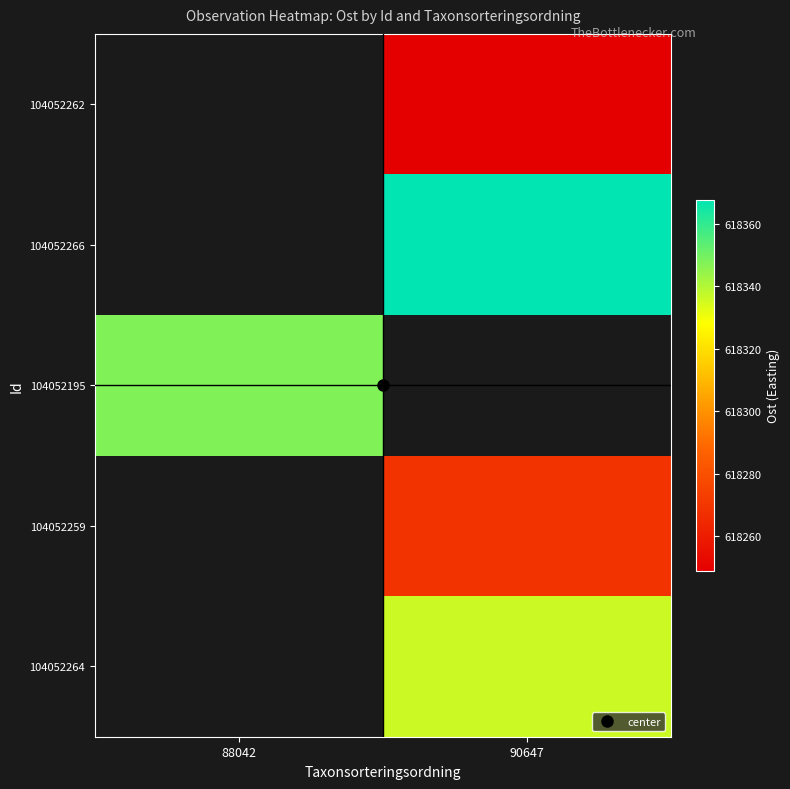

At 90647, list the series in order from largest to smallest.

104052264, 104052266, 104052195, 104052259, 104052262